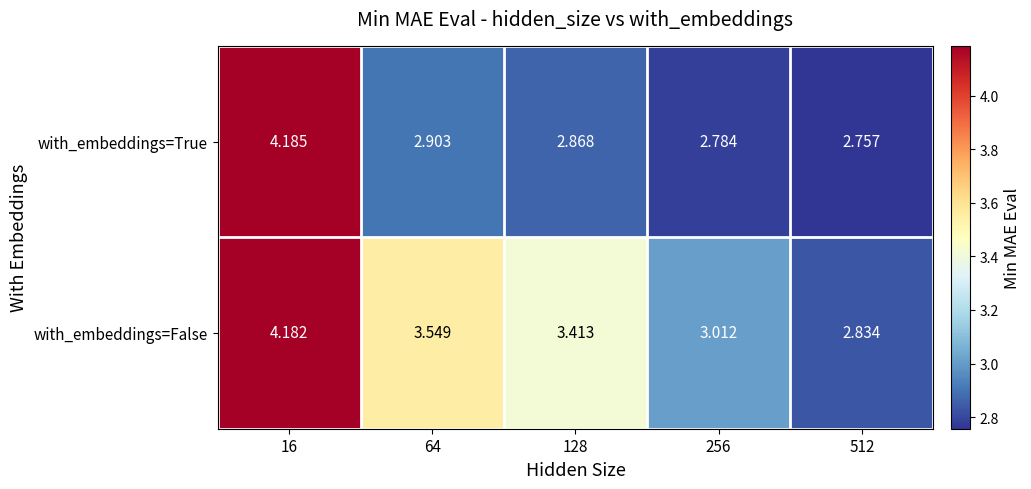

What is the total value across all series at 256?

5.8